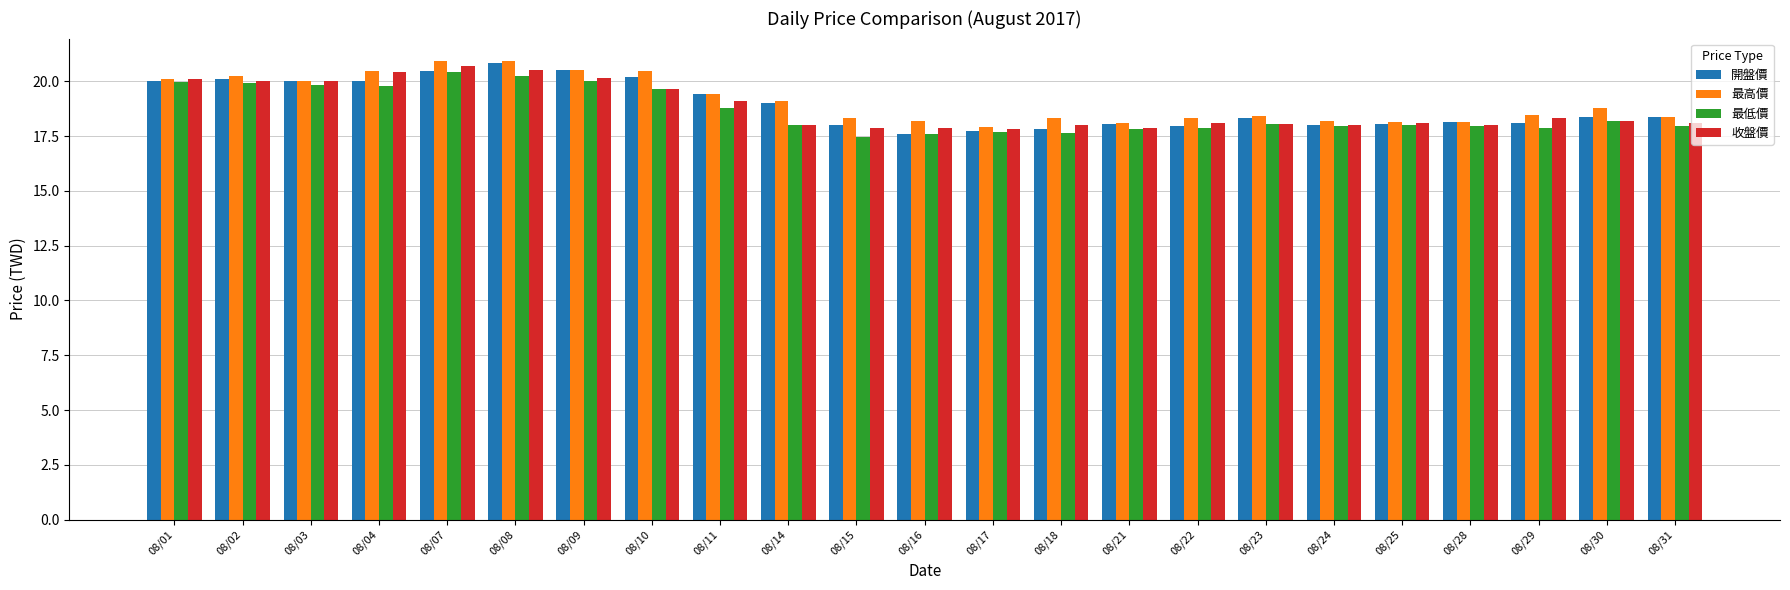

What is the average value of the 最高價 series?

19.1